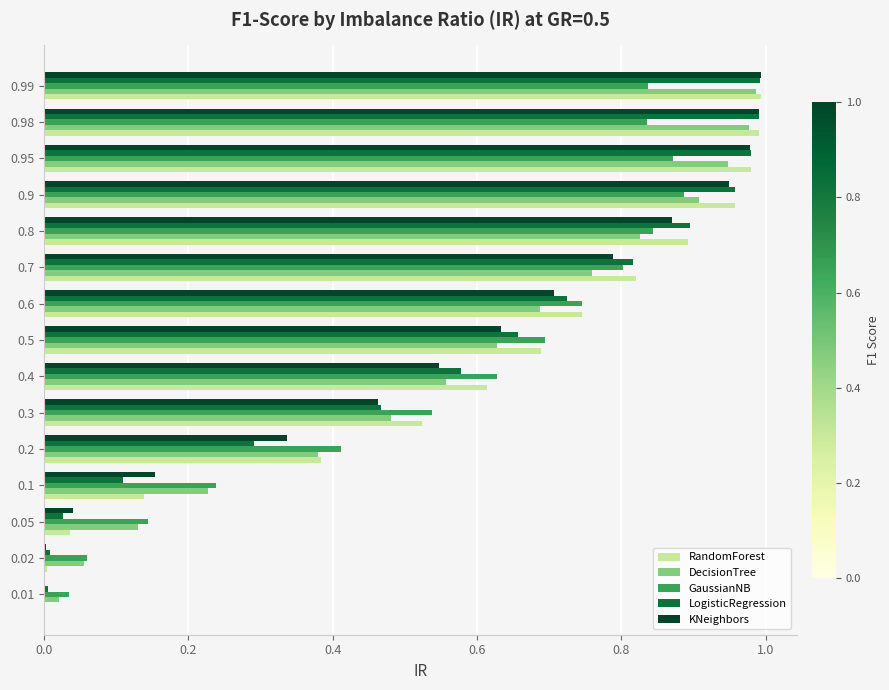

Which series has the largest total across all categories?

RandomForest